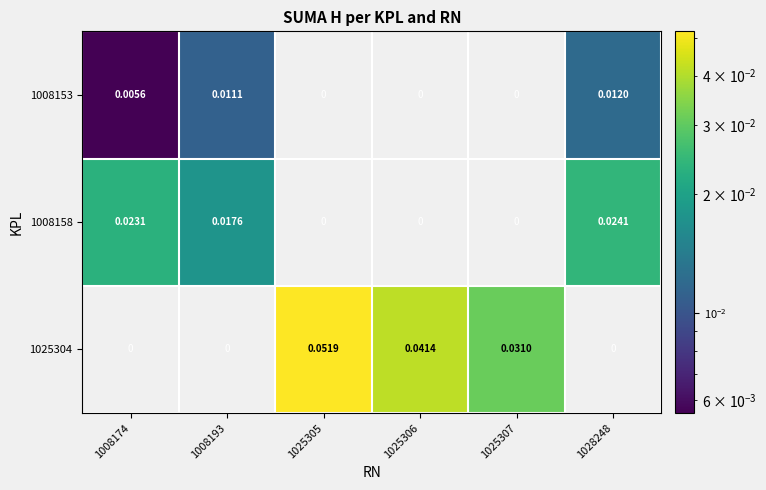

Which has a higher value, 1025306 or 1008193?

1008193